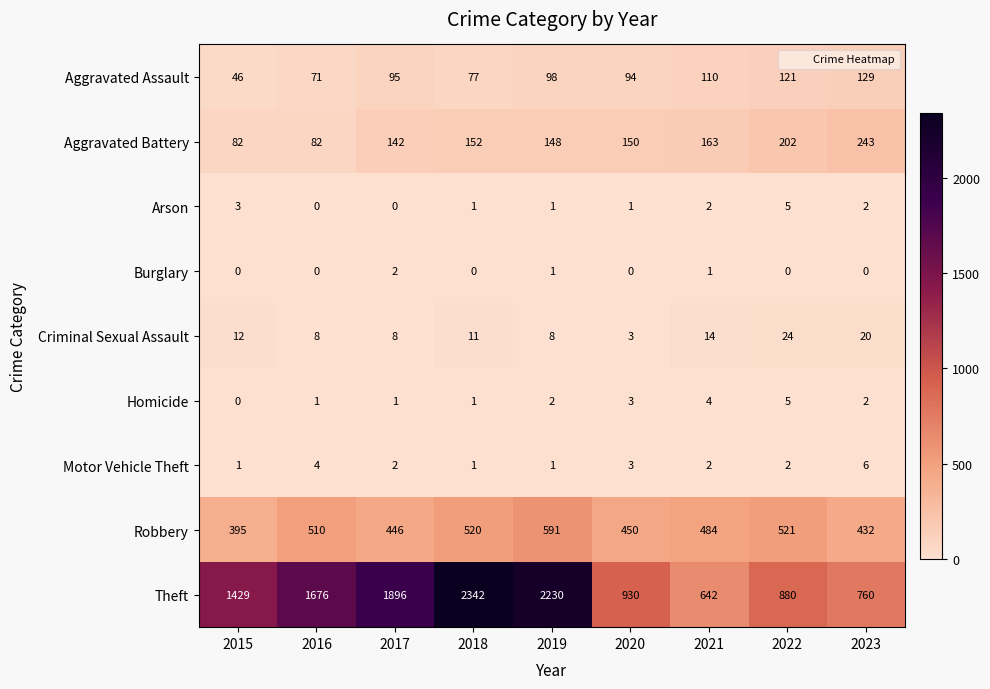

At which category is the sum across all series the highest?

2018